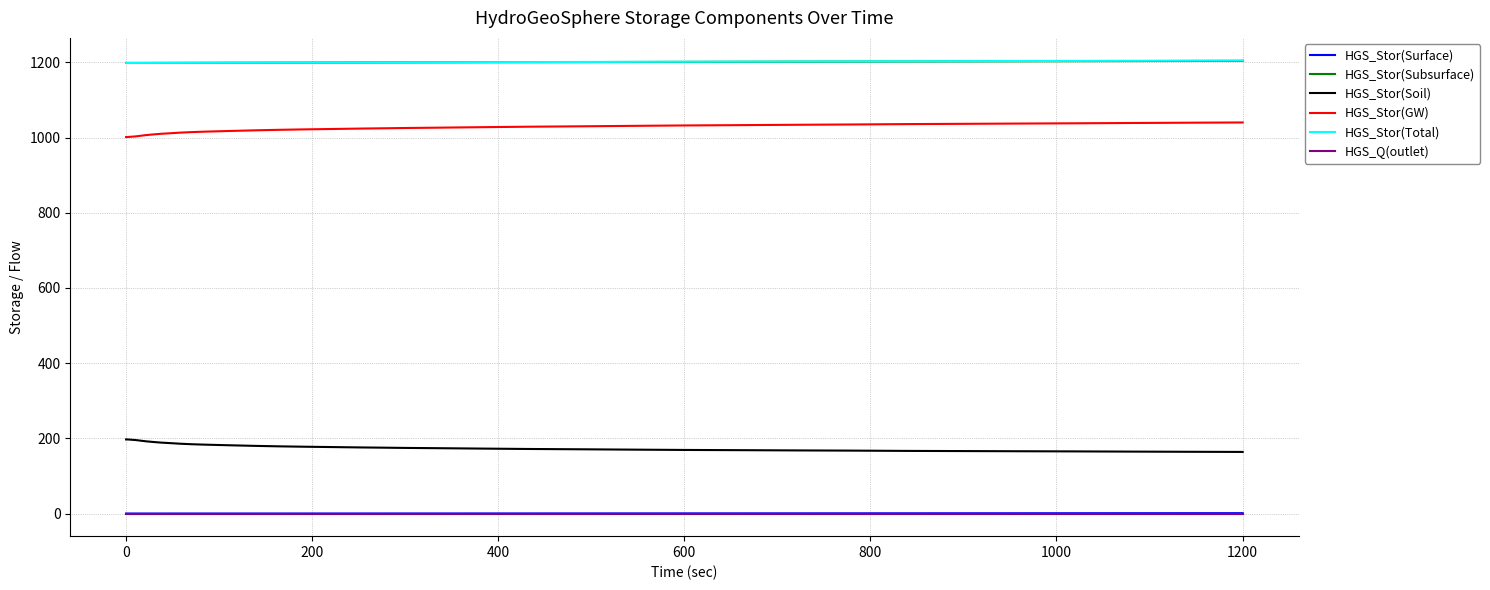

True or false: HGS_Stor(GW) and HGS_Q(outlet) cross at least once.

False